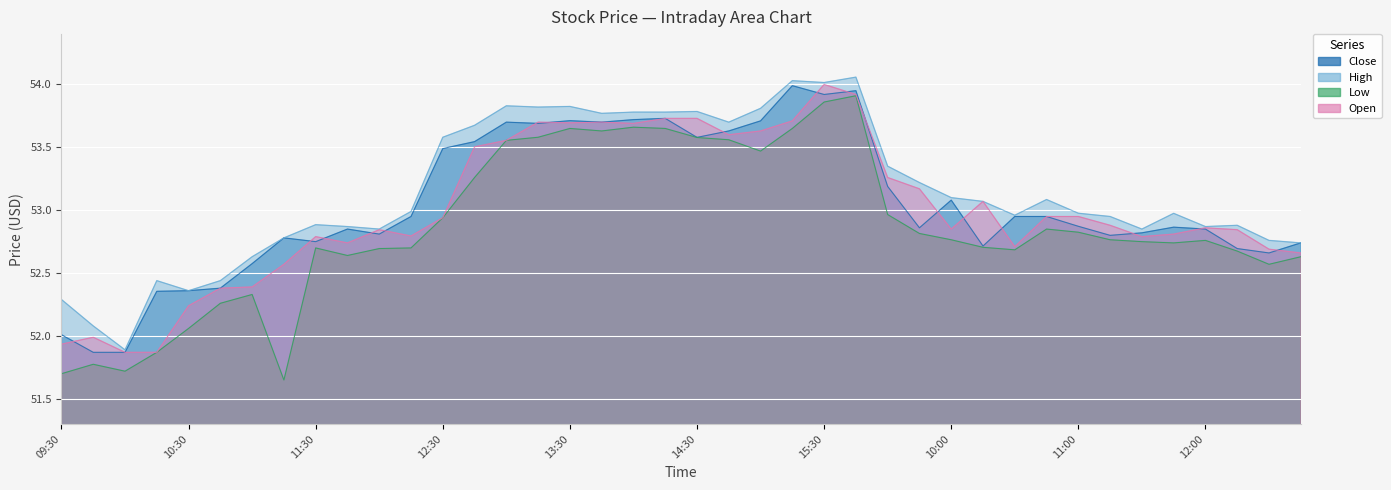

True or false: High and Low cross at least once.

False